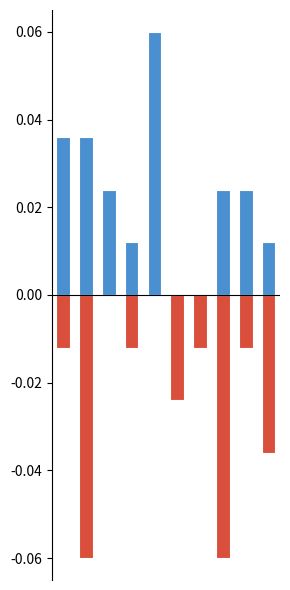

Which series has the widest spread of values?

Win